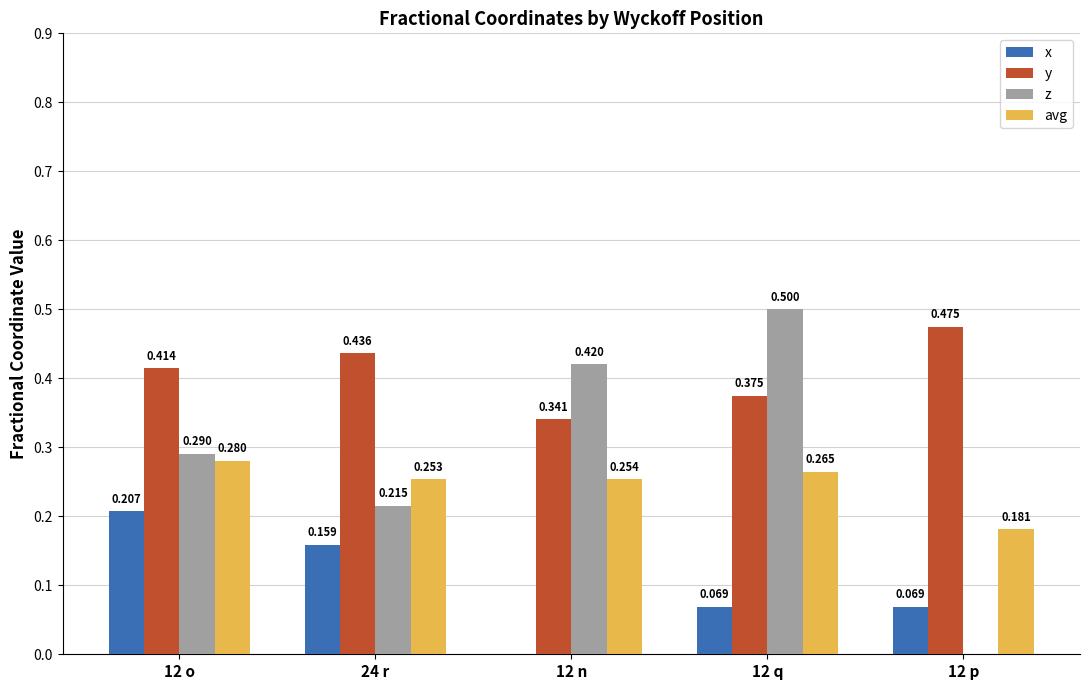

What are all the series names shown in the legend?

x, y, z, avg